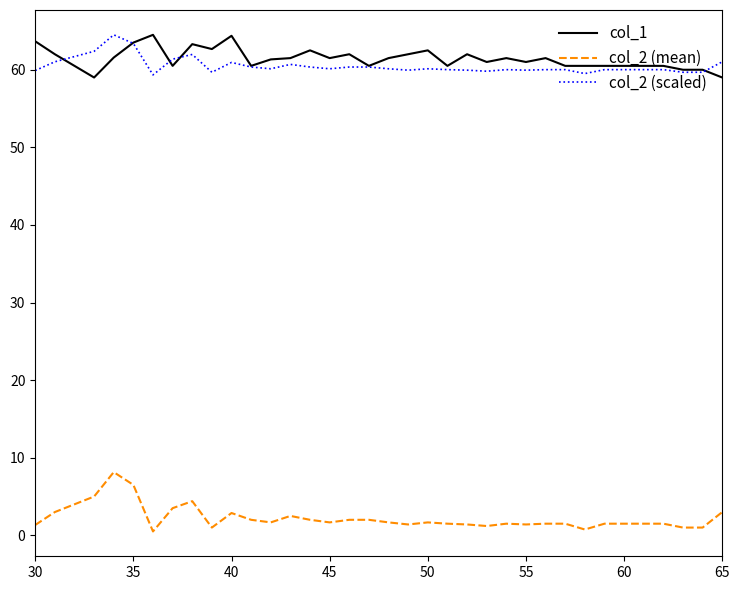

True or false: col_1 and col_2 (mean) cross at least once.

False